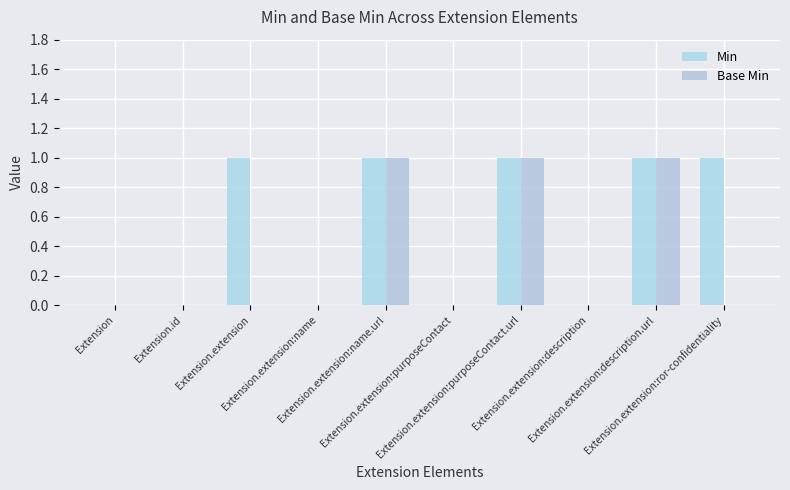

What value does the Base Min series have at Extension.extension:name.url?

1